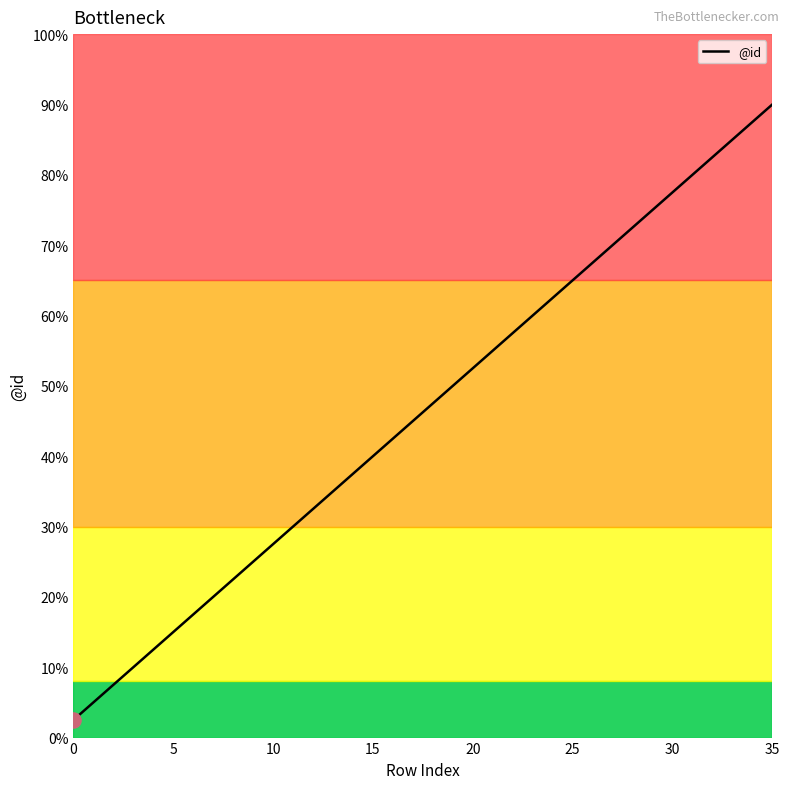

Is this an area chart (filled region under the line)?

No